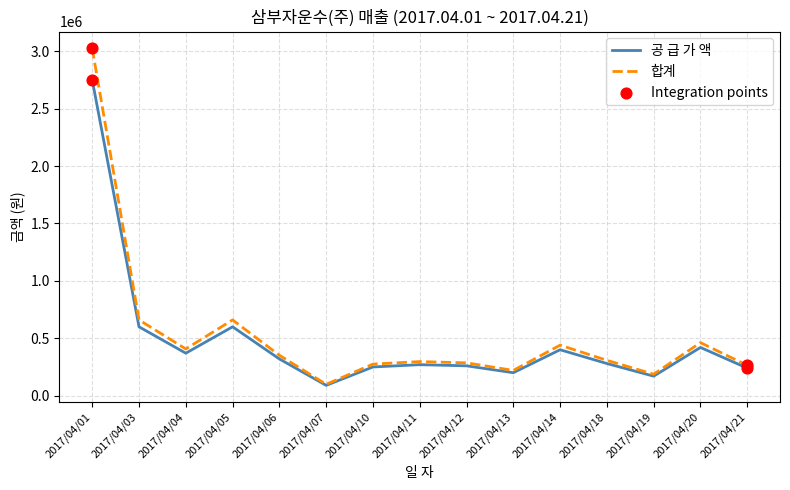

Which category has the lowest value across all series?

2017/04/07